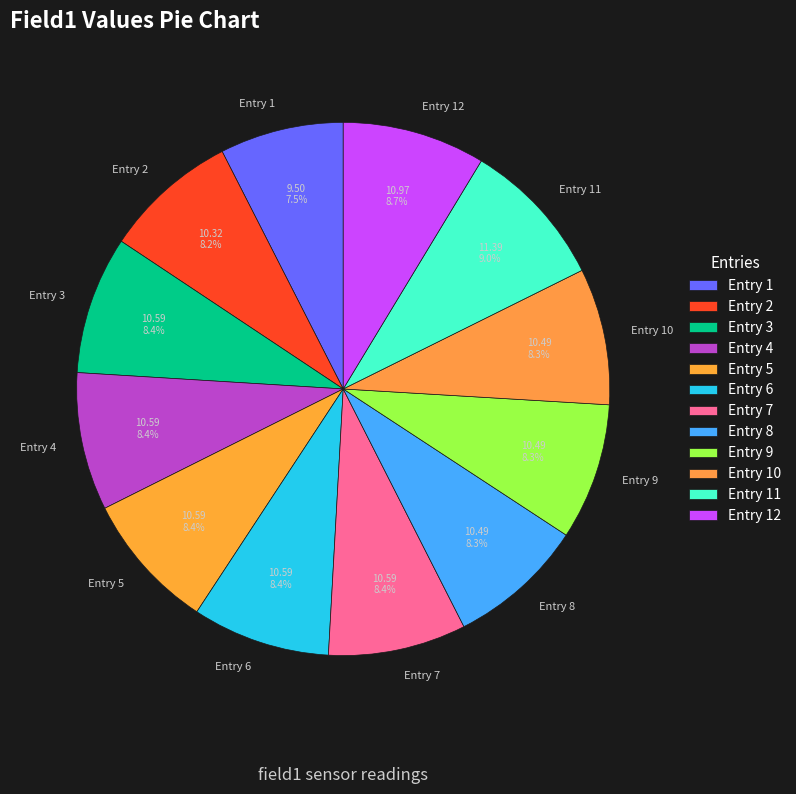

How many segments does this pie chart have?

12